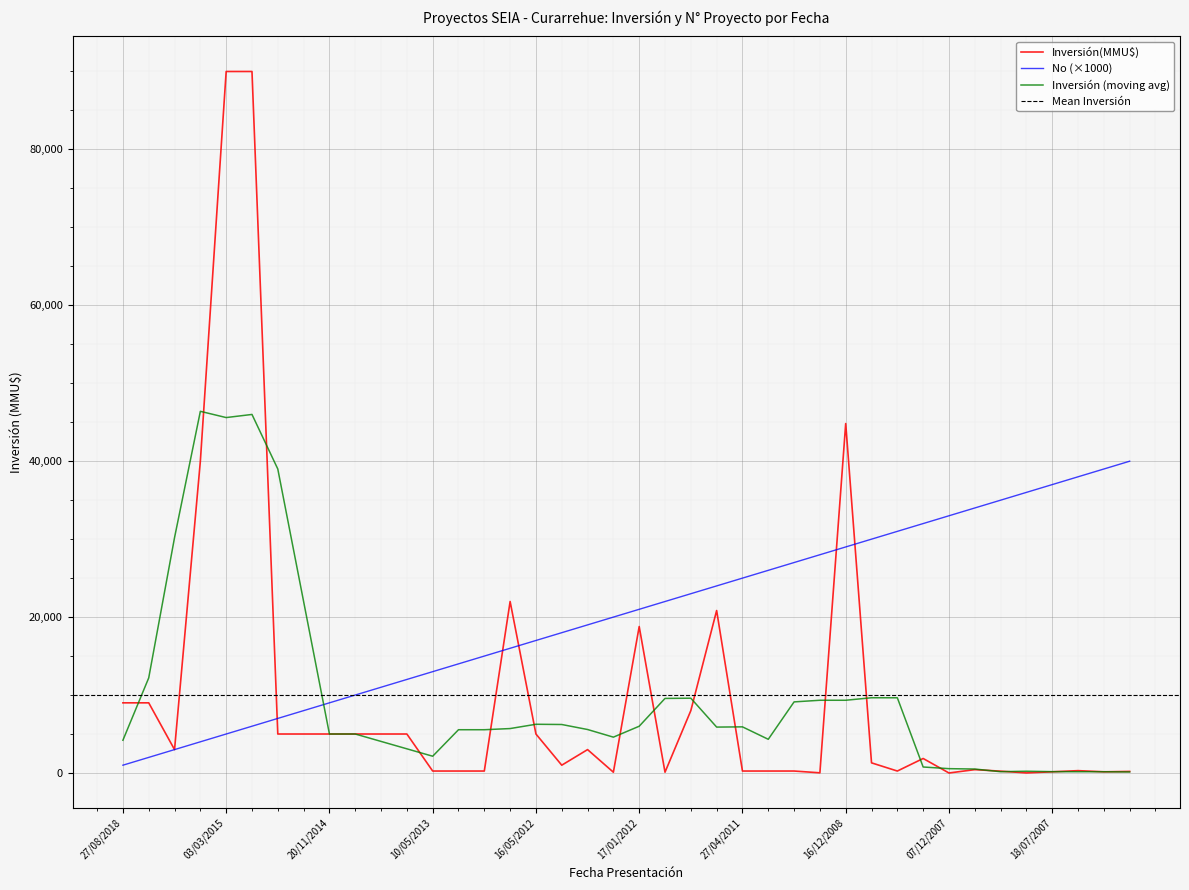

Does the chart display data point markers on the line(s)?

No